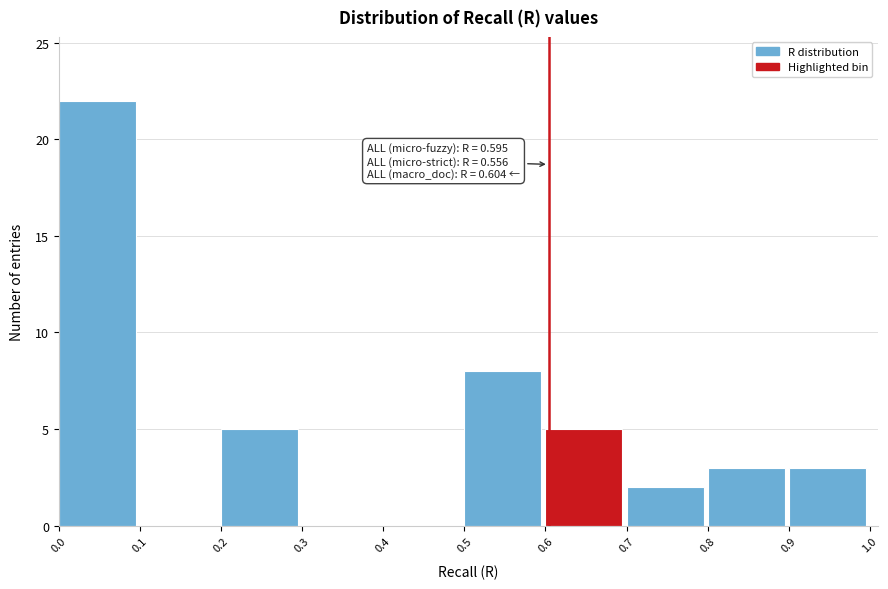

Which range on the x-axis has the tallest bar?

0.0 to 0.1